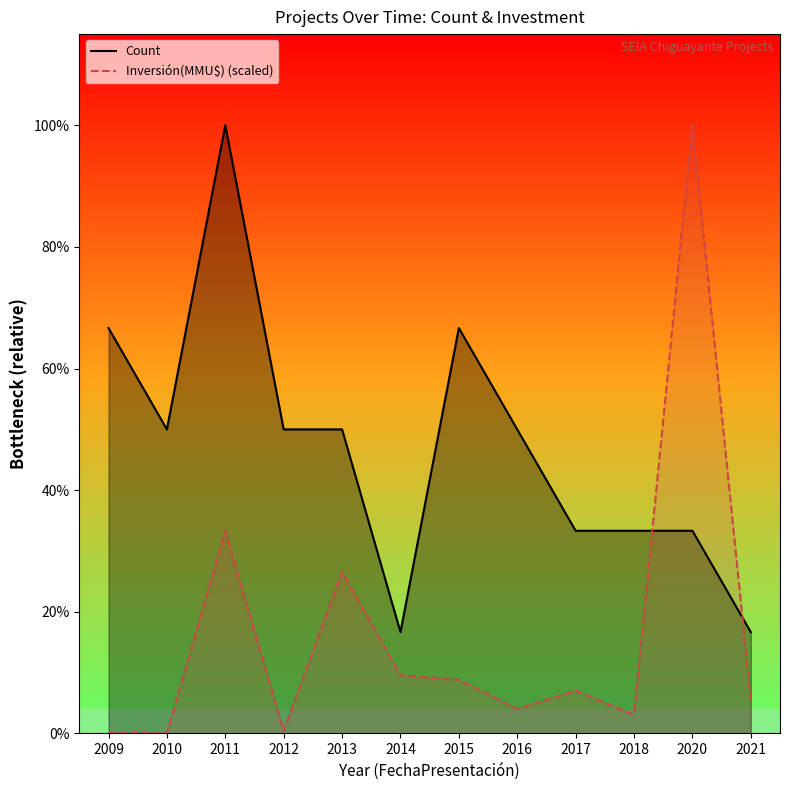

What is the average value of the Count series?

2.8